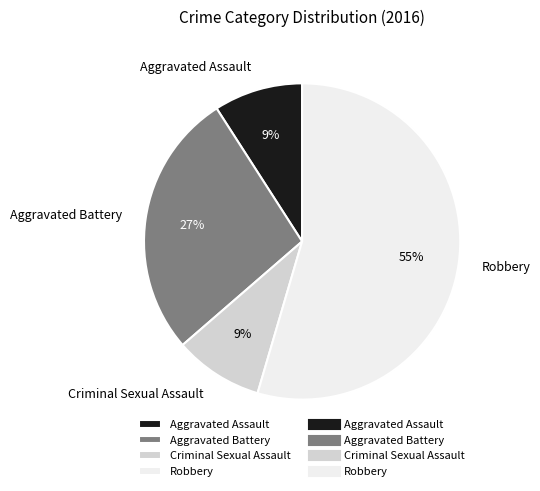

How many segments does this pie chart have?

4